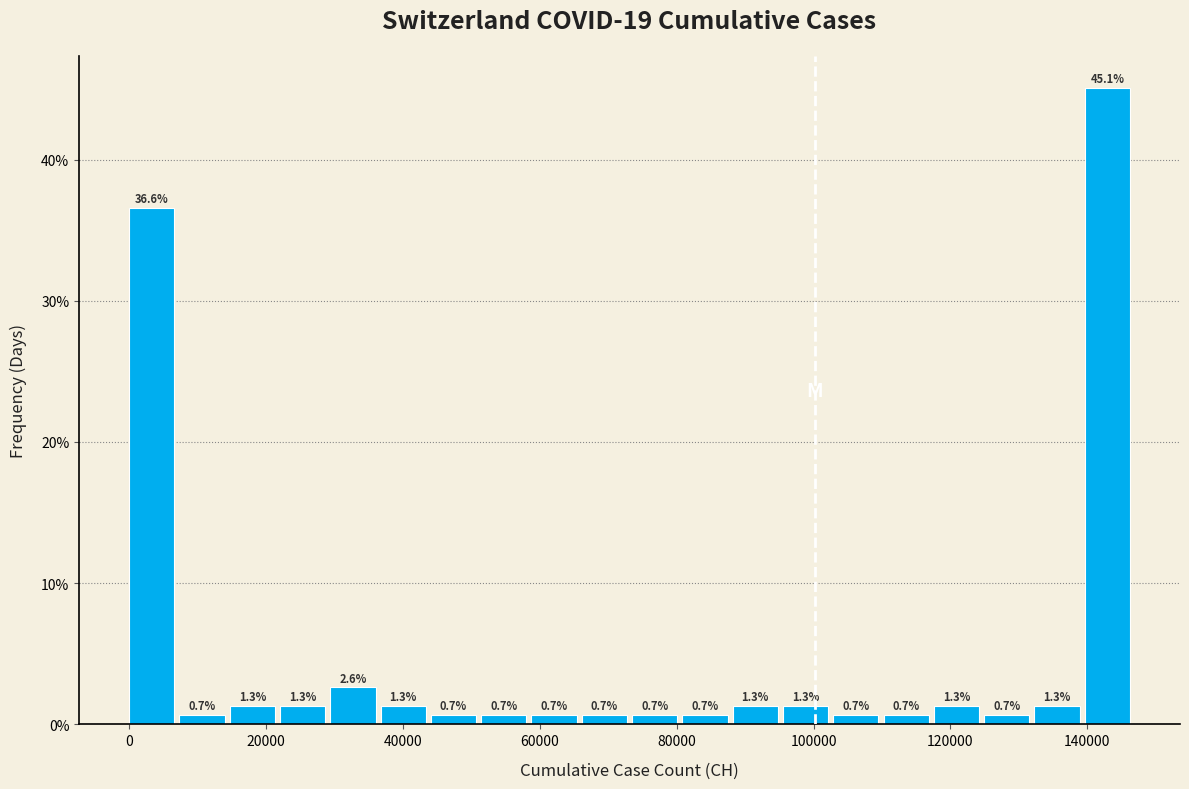

Around what value on the x-axis is the tallest bar? Give the approximate position of its centre, as read against the axis.

142000